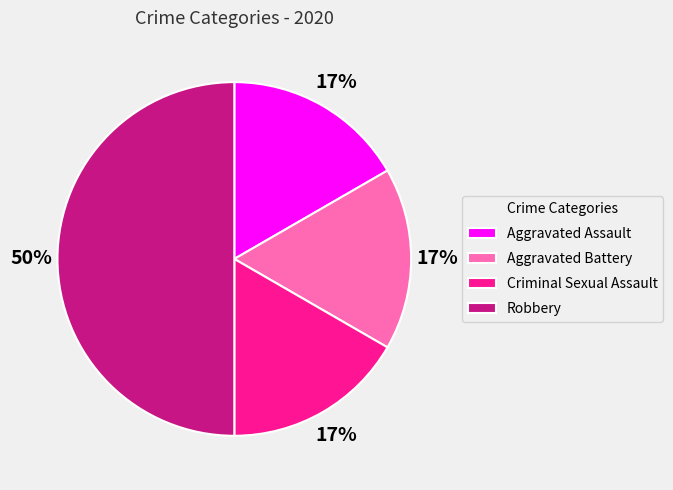

What percentage is the Robbery slice, to the nearest percent?

50%